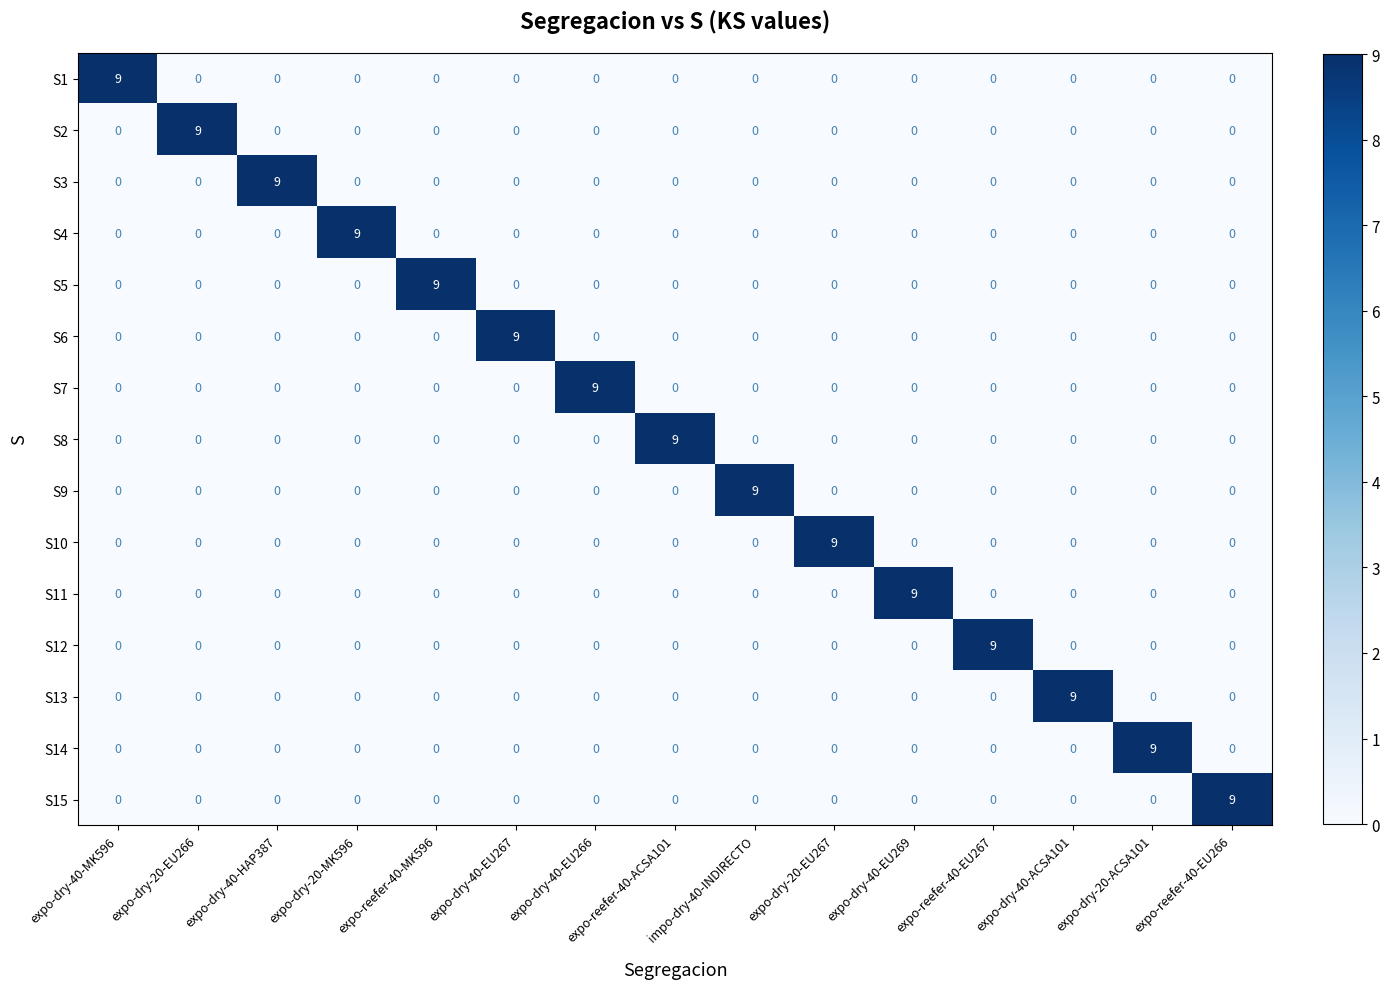

At which label does S5 reach its peak?

expo-reefer-40-MK596